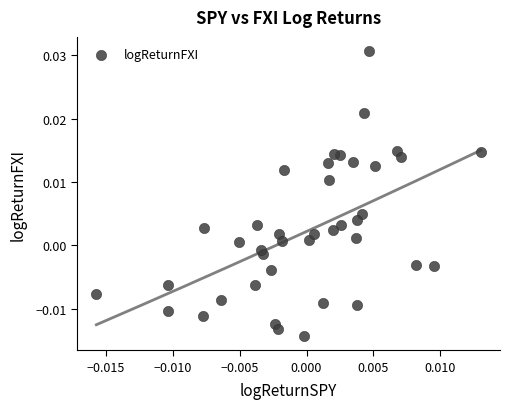

How many points are shown in the scatter plot?

40